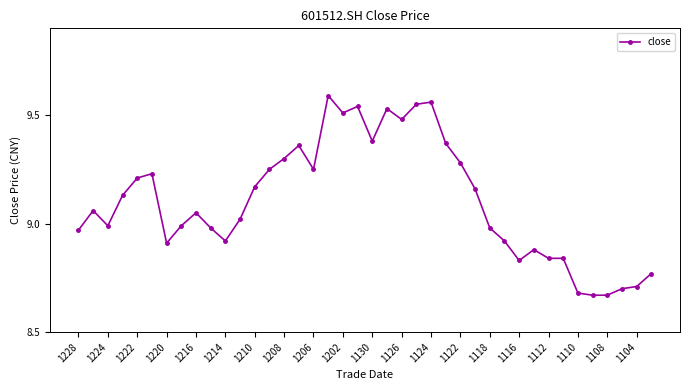

What is the sum of all values?

364.2